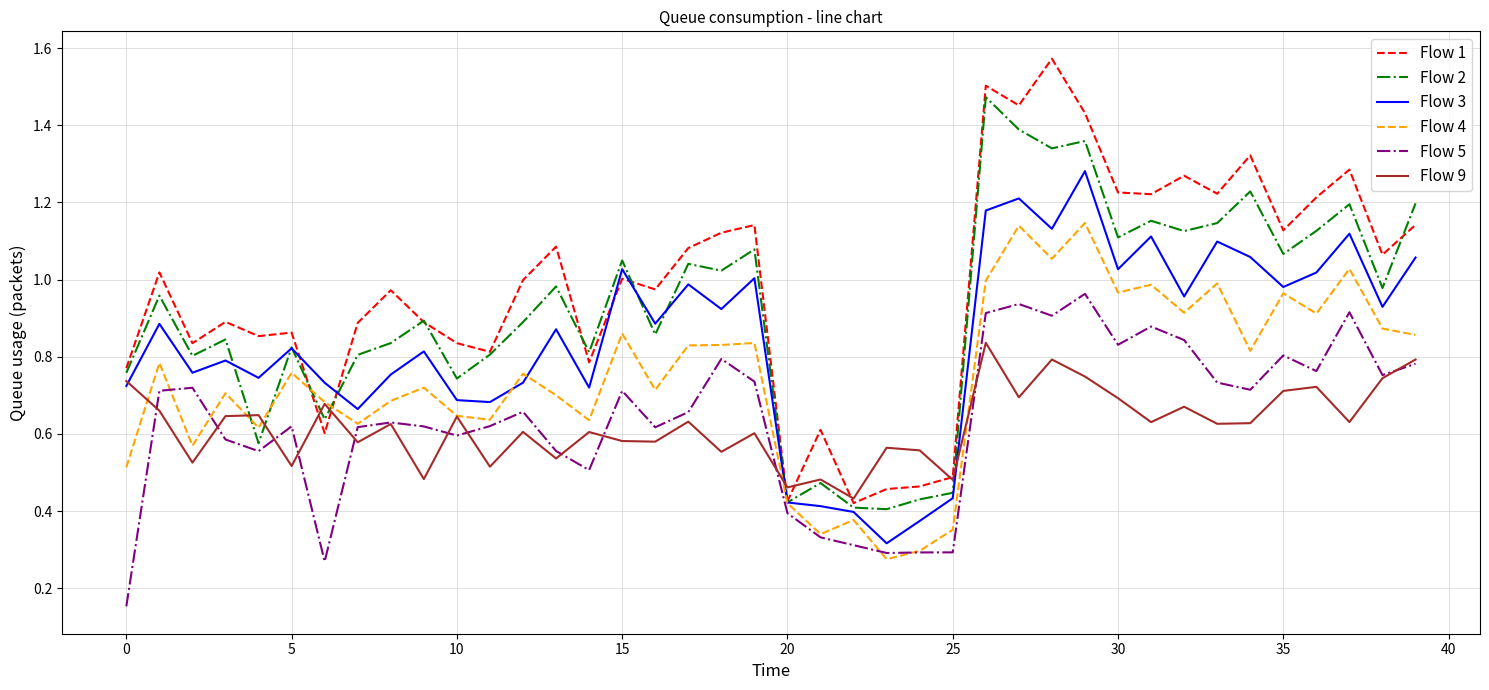

Which series has the largest total across all categories?

Flow 1